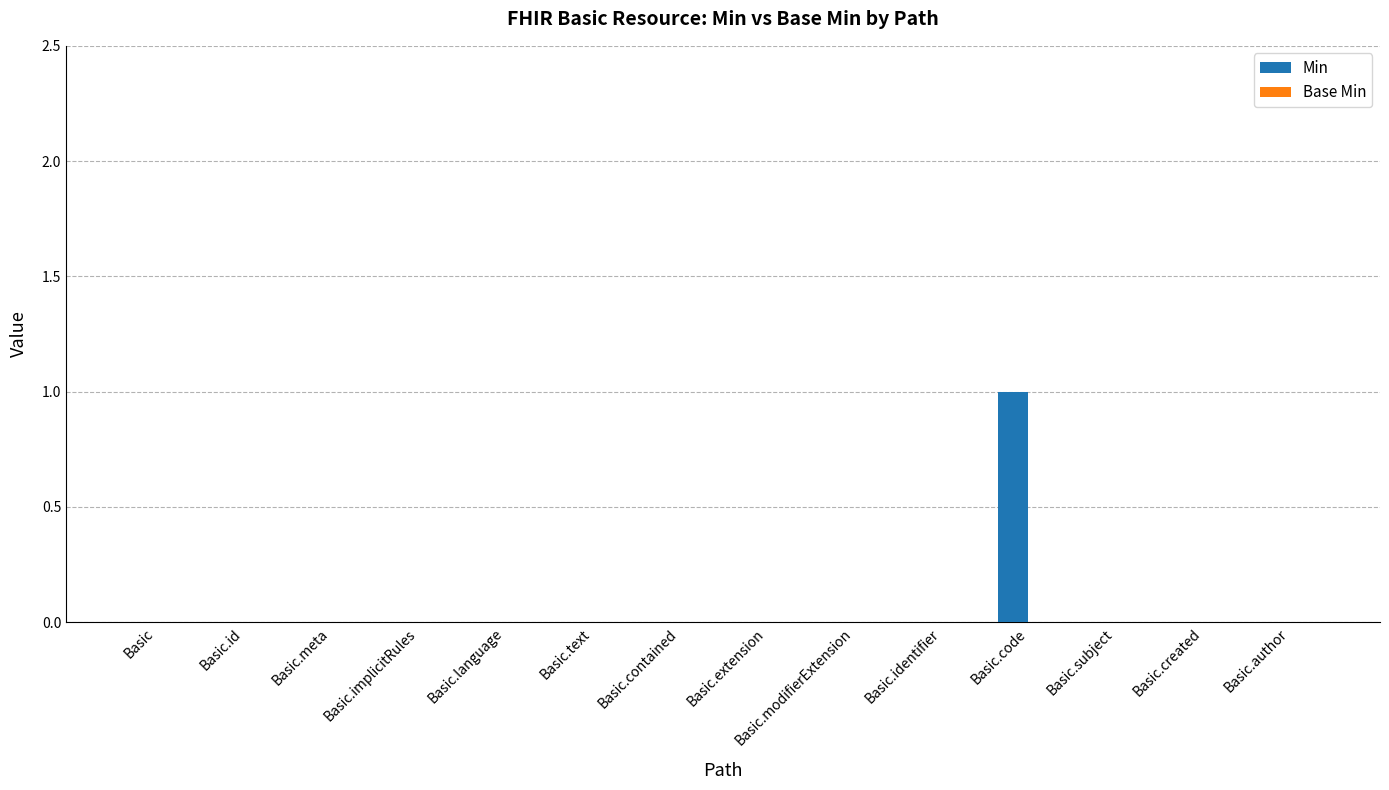

At which category does the chart reach its peak across all series?

Basic.code